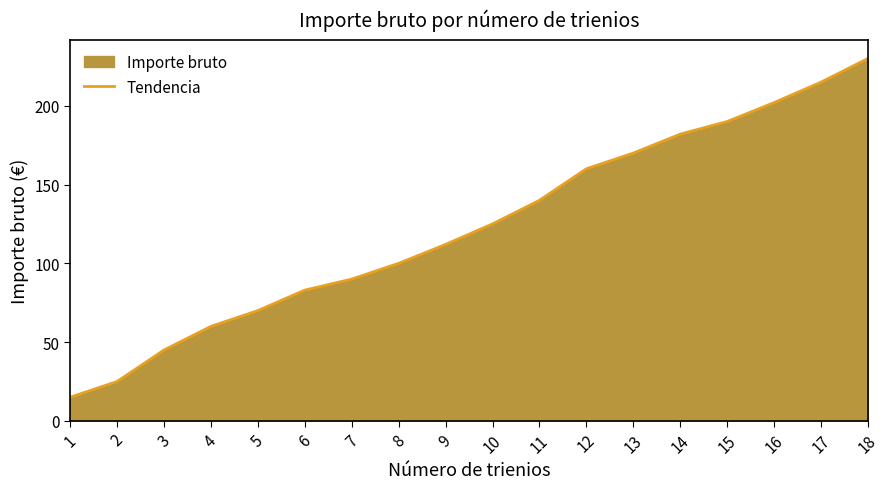

True or false: there are more than 0 points higher than both neighbors.

False